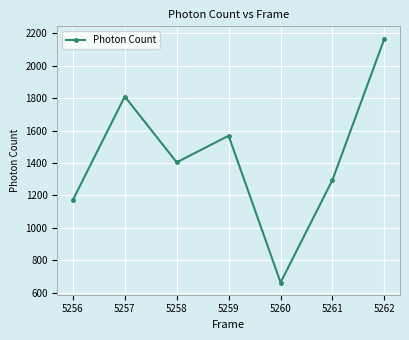

How many categories are shown in the chart?

7